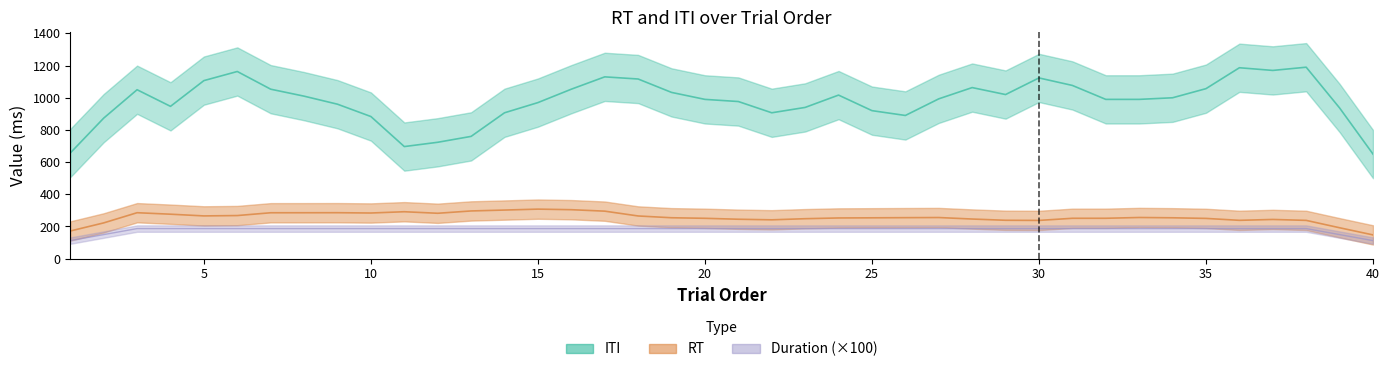

How many series are shown in this chart?

3